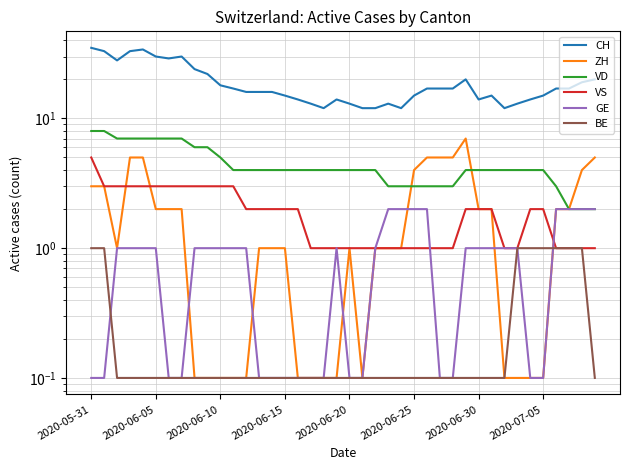

What position from the left is 33?

34